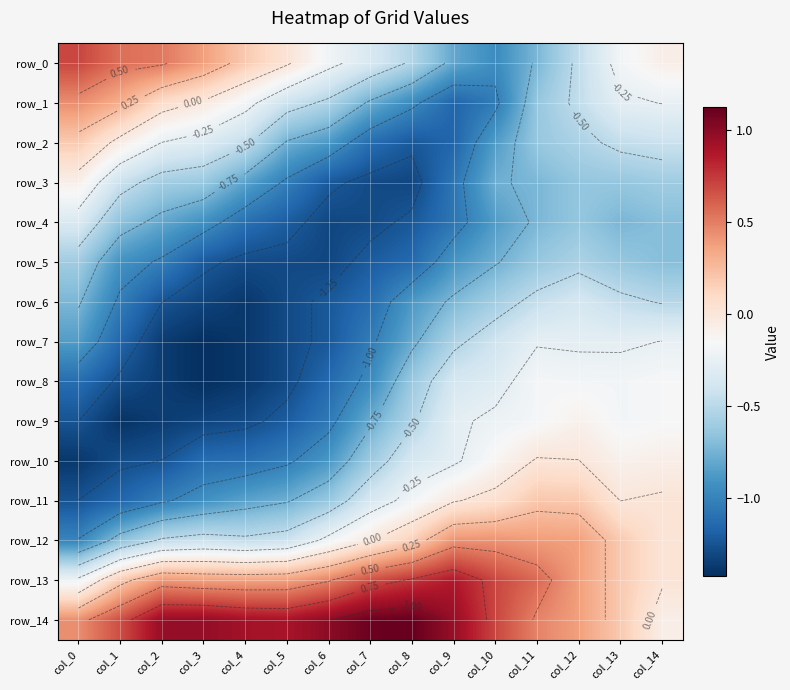

Reading left to right, what are all the values shown in this chart?

row_0: col_0=0.7	col_1=0.6	col_2=0.5	col_3=0.4	col_4=0.2	col_5=0.0	col_6=-0.2	col_7=-0.4	col_8=-0.5	col_9=-0.8	col_10=-0.9	col_11=-0.7	col_12=-0.5	col_13=-0.2	col_14=-0.1
row_1: col_0=0.4	col_1=0.3	col_2=0.1	col_3=-0.0	col_4=-0.2	col_5=-0.4	col_6=-0.5	col_7=-0.8	col_8=-1.0	col_9=-1.2	col_10=-1.0	col_11=-0.6	col_12=-0.5	col_13=-0.3	col_14=-0.2
row_2: col_0=0.2	col_1=-0.1	col_2=-0.3	col_3=-0.3	col_4=-0.5	col_5=-0.8	col_6=-0.9	col_7=-1.1	col_8=-1.2	col_9=-1.2	col_10=-0.9	col_11=-0.6	col_12=-0.6	col_13=-0.5	col_14=-0.4
row_3: col_0=-0.1	col_1=-0.4	col_2=-0.6	col_3=-0.6	col_4=-0.8	col_5=-1.0	col_6=-1.2	col_7=-1.3	col_8=-1.3	col_9=-1.1	col_10=-0.8	col_11=-0.7	col_12=-0.6	col_13=-0.6	col_14=-0.6
row_4: col_0=-0.3	col_1=-0.7	col_2=-0.8	col_3=-0.9	col_4=-1.1	col_5=-1.2	col_6=-1.3	col_7=-1.3	col_8=-1.2	col_9=-1.1	col_10=-0.9	col_11=-0.7	col_12=-0.6	col_13=-0.7	col_14=-0.7
row_5: col_0=-0.6	col_1=-0.9	col_2=-1.0	col_3=-1.2	col_4=-1.3	col_5=-1.3	col_6=-1.3	col_7=-1.2	col_8=-1.1	col_9=-0.9	col_10=-0.8	col_11=-0.6	col_12=-0.6	col_13=-0.6	col_14=-0.7
row_6: col_0=-0.7	col_1=-1.0	col_2=-1.2	col_3=-1.3	col_4=-1.4	col_5=-1.3	col_6=-1.2	col_7=-1.1	col_8=-0.9	col_9=-0.7	col_10=-0.6	col_11=-0.4	col_12=-0.4	col_13=-0.5	col_14=-0.5
row_7: col_0=-0.9	col_1=-1.2	col_2=-1.4	col_3=-1.4	col_4=-1.4	col_5=-1.3	col_6=-1.2	col_7=-1.0	col_8=-0.8	col_9=-0.5	col_10=-0.4	col_11=-0.3	col_12=-0.3	col_13=-0.3	col_14=-0.2
row_8: col_0=-1.1	col_1=-1.3	col_2=-1.4	col_3=-1.4	col_4=-1.4	col_5=-1.3	col_6=-1.1	col_7=-0.9	col_8=-0.6	col_9=-0.4	col_10=-0.3	col_11=-0.2	col_12=-0.2	col_13=-0.2	col_14=-0.2
row_9: col_0=-1.2	col_1=-1.4	col_2=-1.4	col_3=-1.3	col_4=-1.3	col_5=-1.2	col_6=-1.1	col_7=-0.8	col_8=-0.5	col_9=-0.3	col_10=-0.2	col_11=-0.2	col_12=-0.1	col_13=-0.2	col_14=-0.2
row_10: col_0=-1.4	col_1=-1.3	col_2=-1.2	col_3=-1.1	col_4=-1.1	col_5=-1.0	col_6=-0.9	col_7=-0.6	col_8=-0.4	col_9=-0.3	col_10=-0.1	col_11=0.0	col_12=0.0	col_13=-0.1	col_14=-0.1
row_11: col_0=-1.2	col_1=-1.2	col_2=-1.0	col_3=-0.9	col_4=-0.8	col_5=-0.8	col_6=-0.6	col_7=-0.4	col_8=-0.2	col_9=-0.0	col_10=0.1	col_11=0.2	col_12=0.2	col_13=-0.0	col_14=0.0
row_12: col_0=-1.0	col_1=-0.7	col_2=-0.5	col_3=-0.4	col_4=-0.5	col_5=-0.4	col_6=-0.2	col_7=-0.0	col_8=0.2	col_9=0.4	col_10=0.4	col_11=0.4	col_12=0.4	col_13=0.2	col_14=0.0
row_13: col_0=-0.2	col_1=0.2	col_2=0.4	col_3=0.4	col_4=0.4	col_5=0.4	col_6=0.5	col_7=0.7	col_8=0.8	col_9=0.9	col_10=0.7	col_11=0.6	col_12=0.4	col_13=0.2	col_14=0.0
row_14: col_0=0.4	col_1=0.7	col_2=1.0	col_3=1.0	col_4=0.9	col_5=0.9	col_6=1.0	col_7=1.1	col_8=1.1	col_9=1.0	col_10=0.7	col_11=0.5	col_12=0.4	col_13=0.2	col_14=-0.1